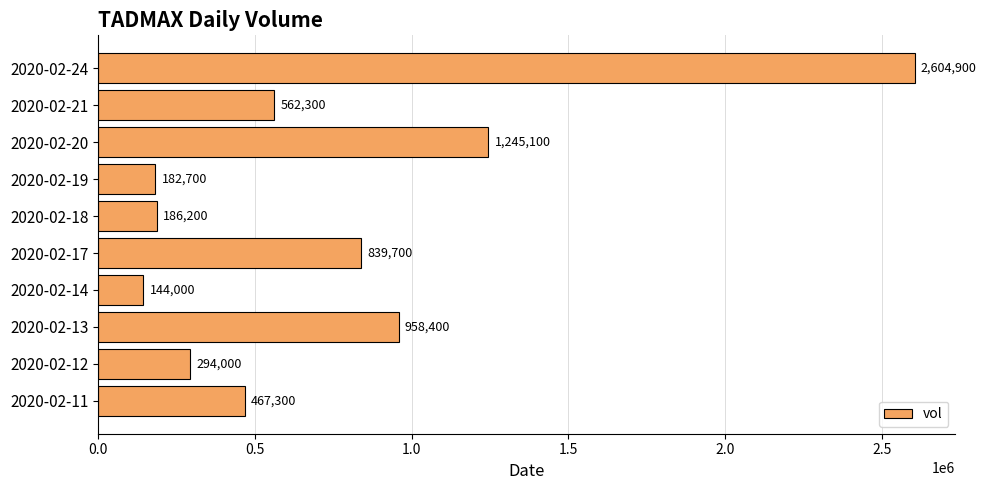

What is the difference between the maximum and second lowest values?

2422200